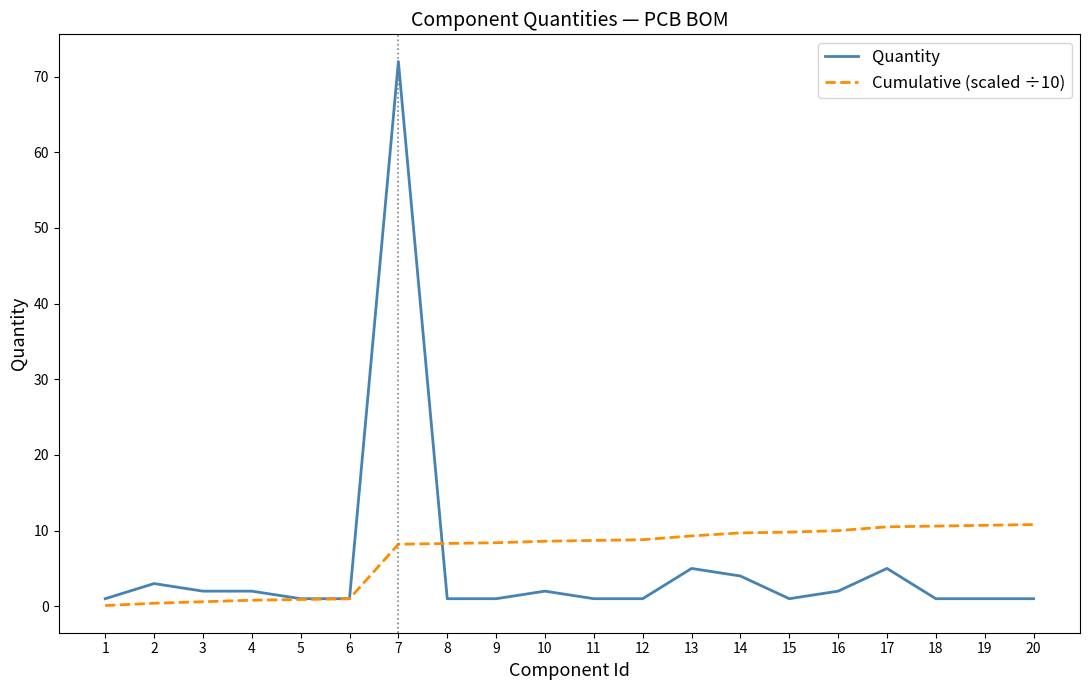

The Cumulative (scaled ÷10) series shows 10.6 at 18. True or false?

True